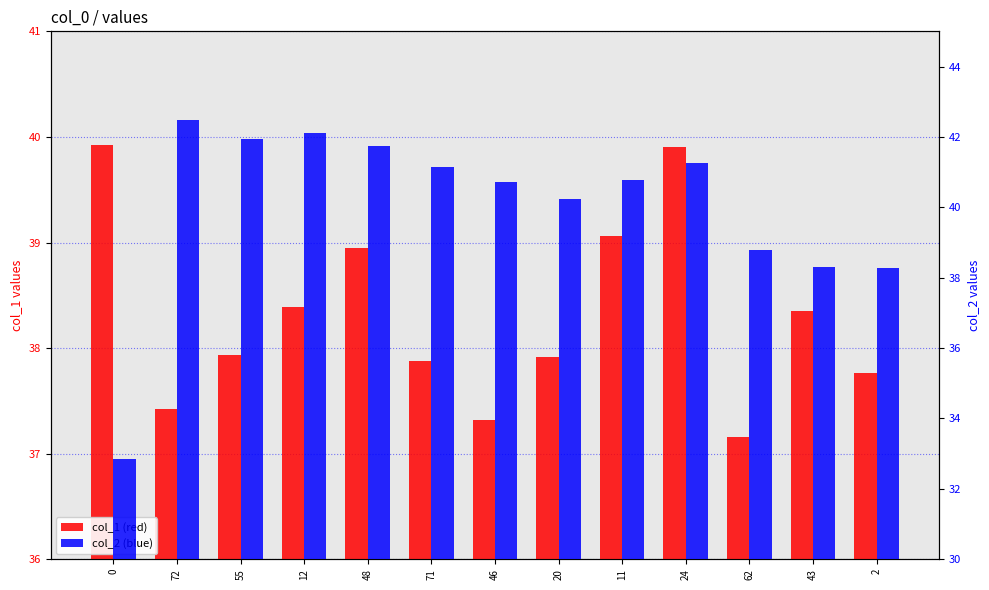

What is the difference between the highest and lowest values at 12?

3.7